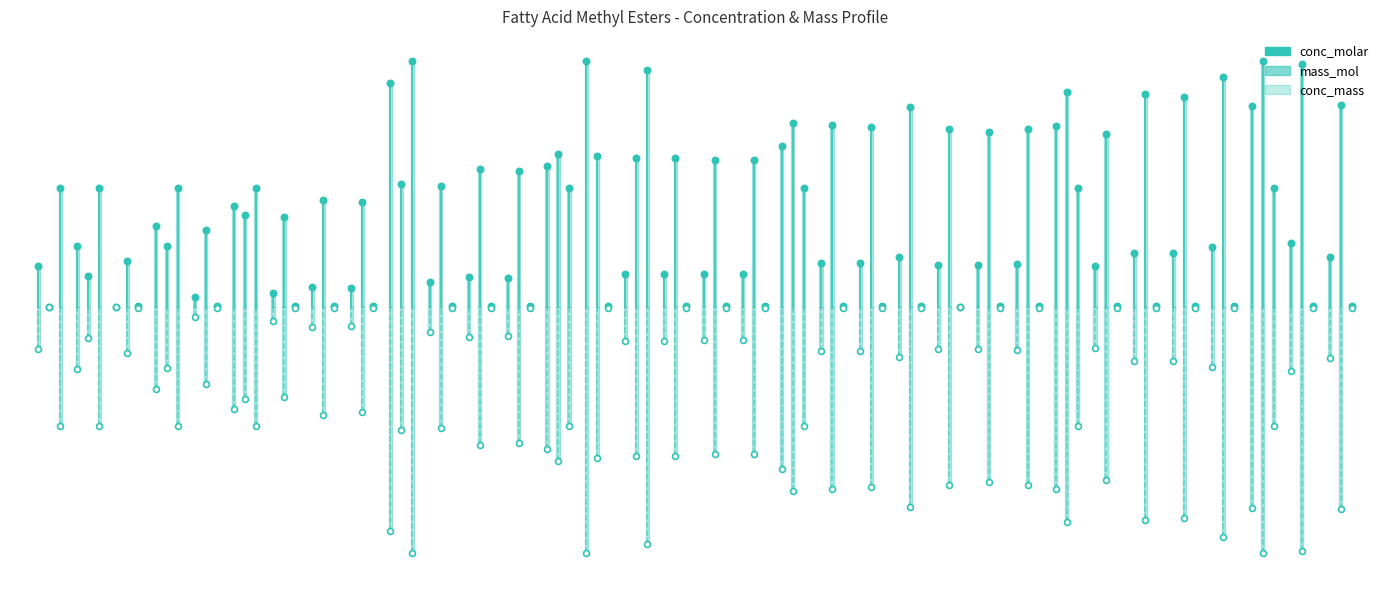

Is the value of conc_molar at 8 greater than the value of mass_mol at 31?

No